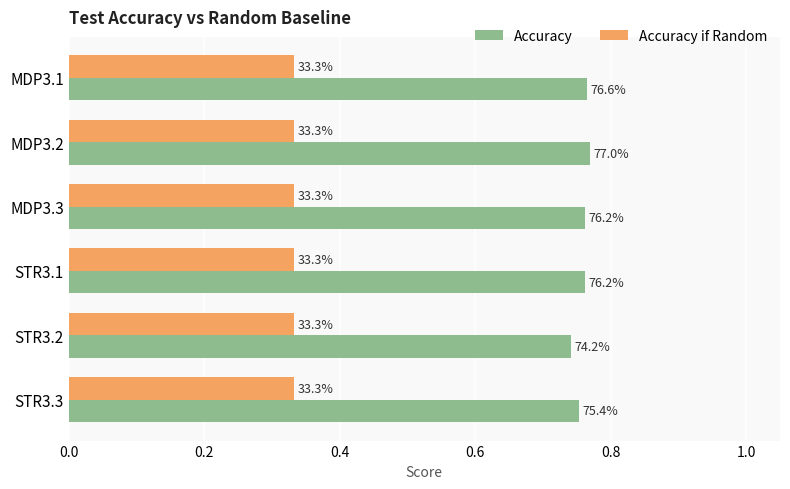

Reading right to left, list all the values displayed in this chart.

Accuracy: 0.8	0.7	0.8	0.8	0.8	0.8
Accuracy if Random: 0.3	0.3	0.3	0.3	0.3	0.3